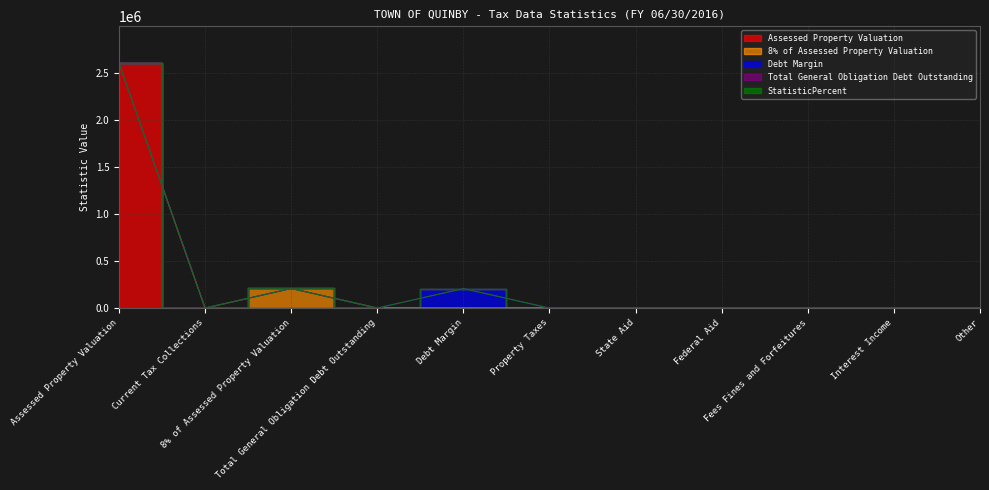

At which label does 8% of Assessed Property Valuation reach its minimum?

Assessed Property Valuation